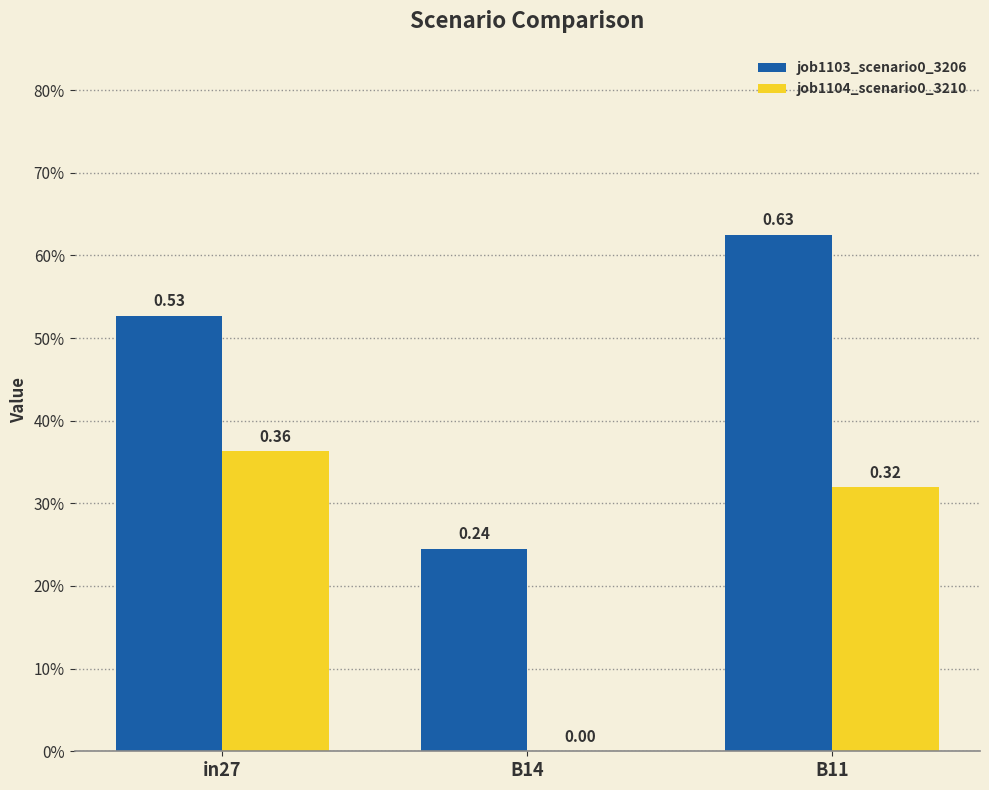

Which category has the highest value in the job1104_scenario0_3210 series?

in27